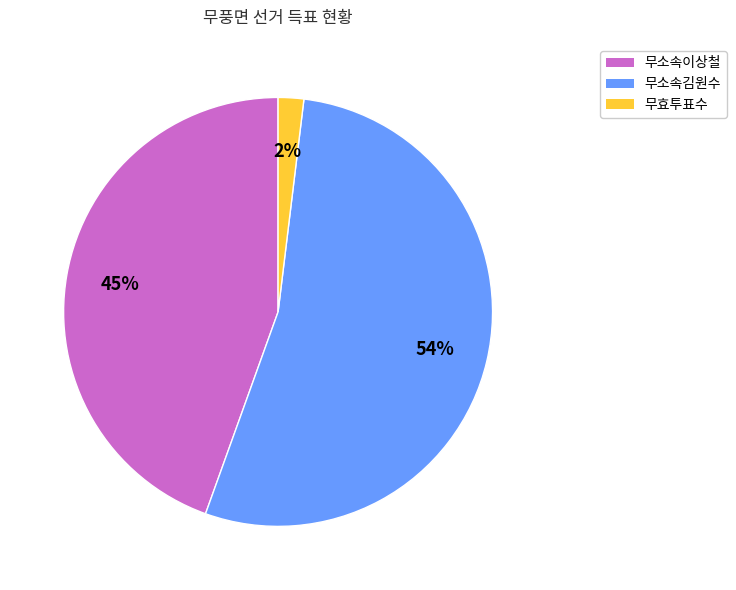

To the nearest percent, what is the difference between the 무소속이상철 and 무효투표수 slice percentages?

43%